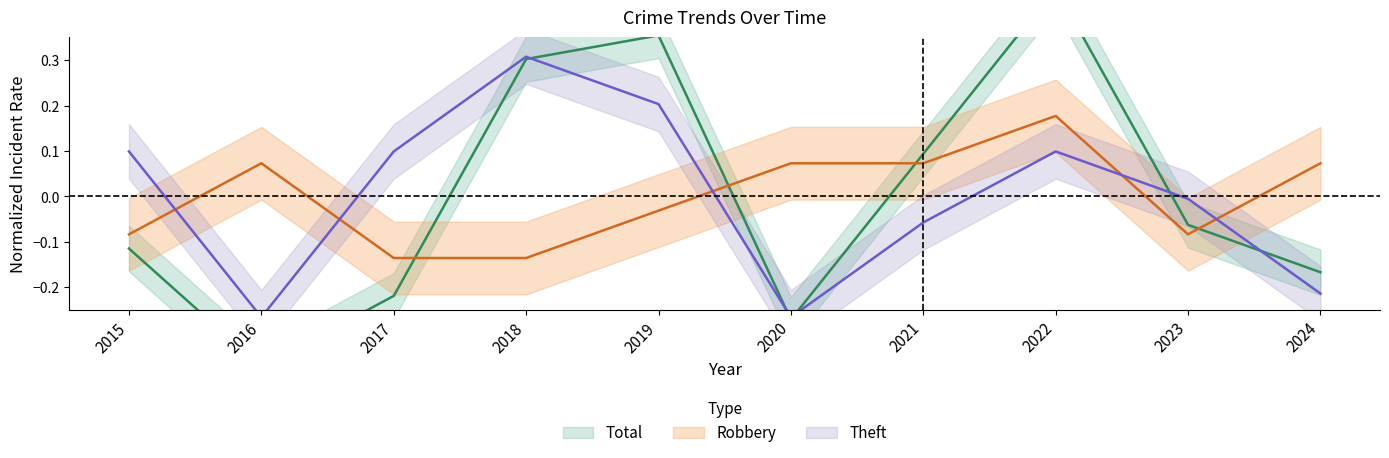

Does the chart have visible grid lines?

No